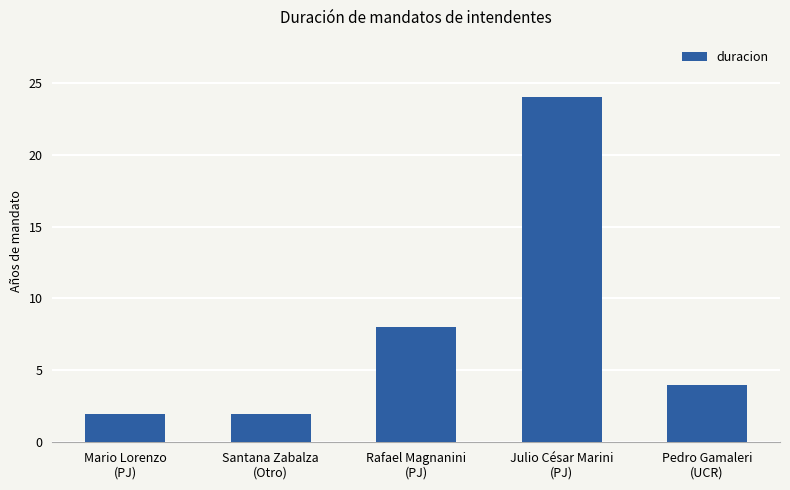

What position from the right is Pedro Gamaleri
(UCR)?

1